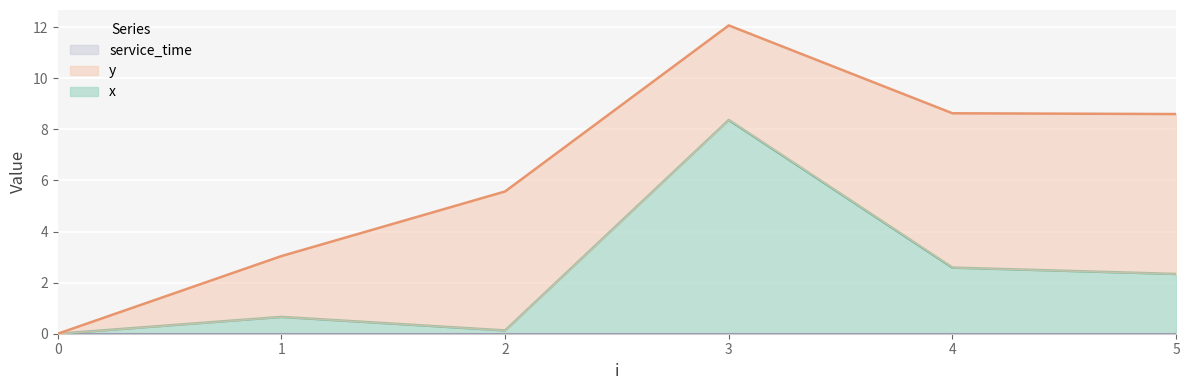

True or false: service_time and y cross at least once.

False